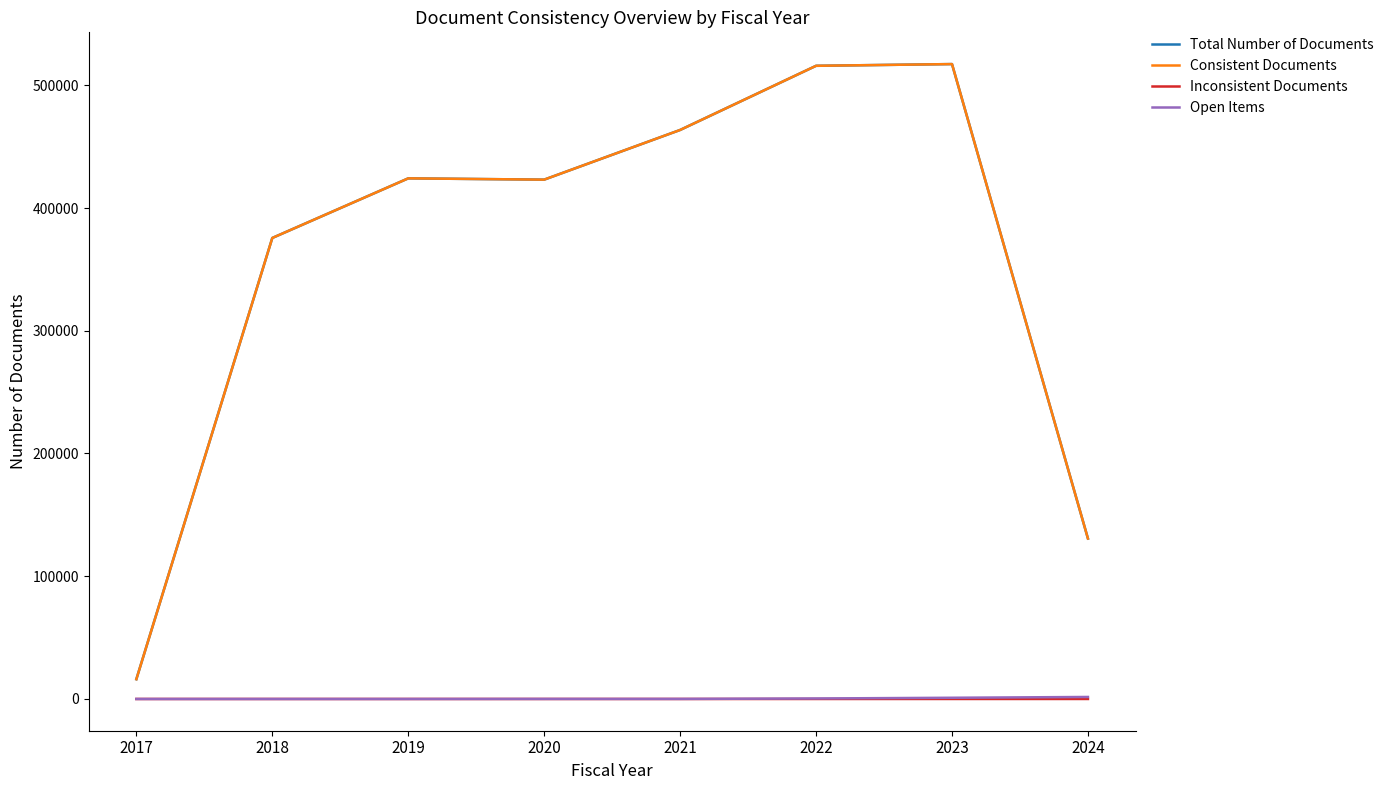

True or false: Consistent Documents and Inconsistent Documents intersect in this chart.

False